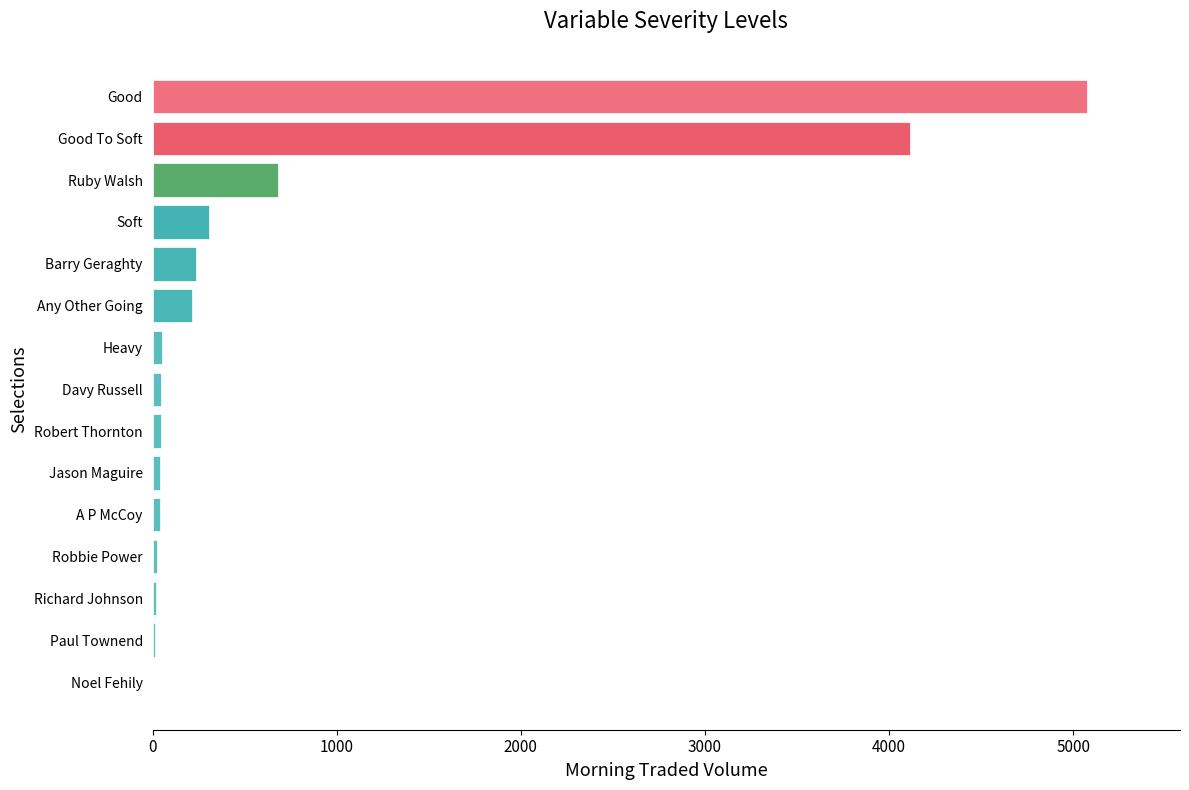

At which label is the value closest to 2535?

Good To Soft